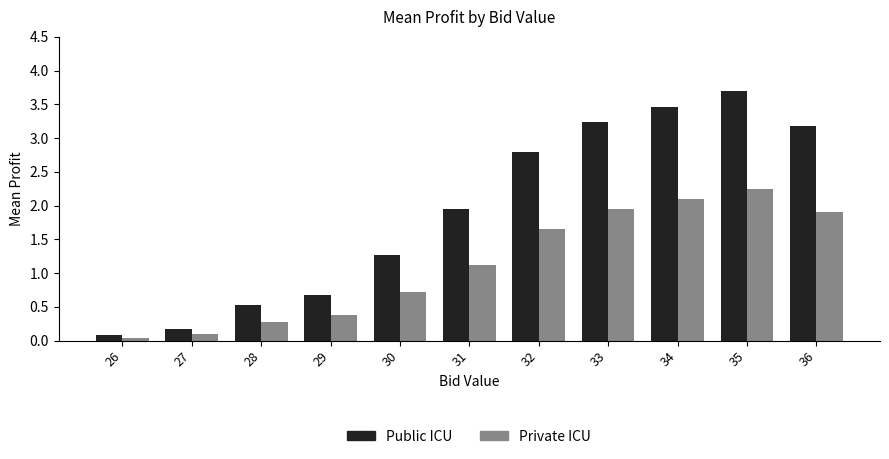

List the series in order of their overall mean, highest first.

Public ICU, Private ICU